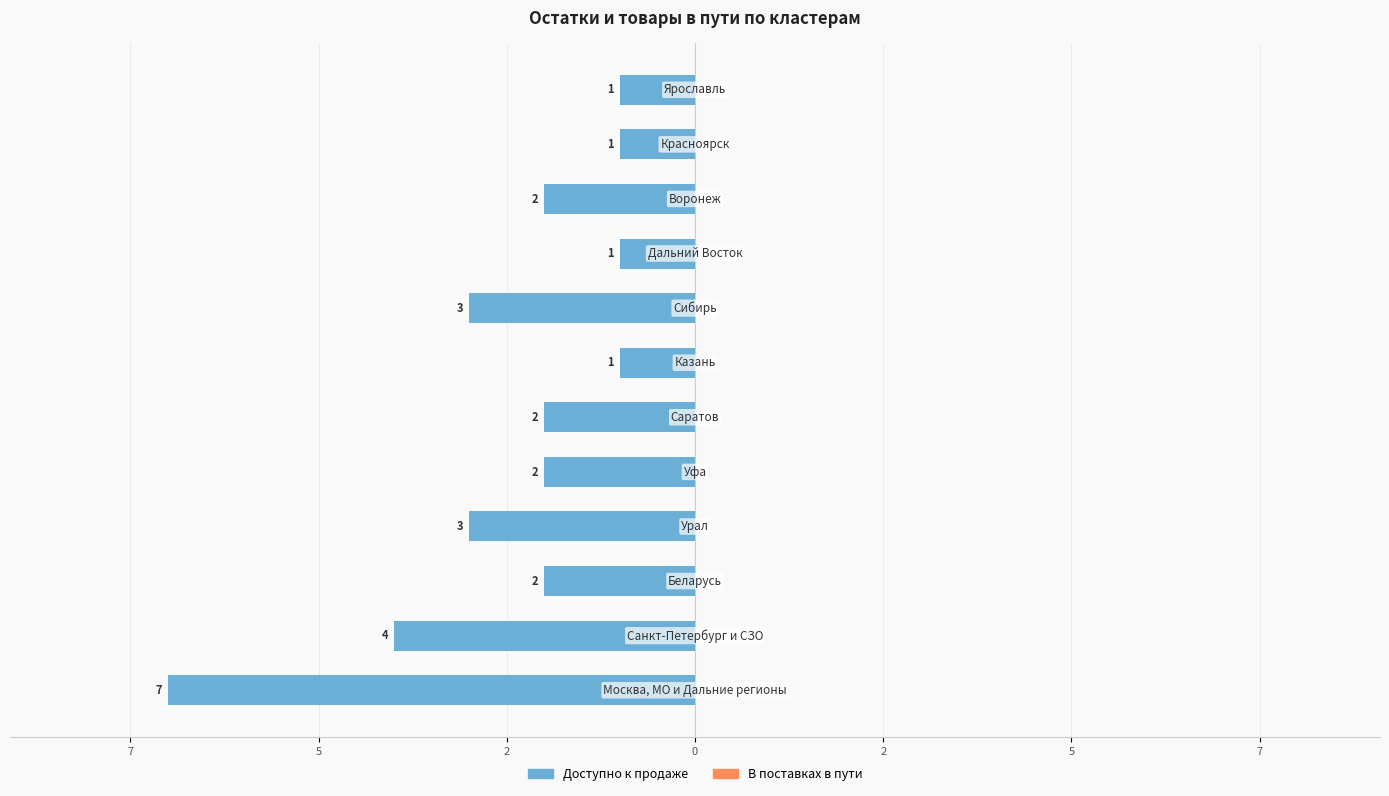

Does the chart contain stacked bars?

No